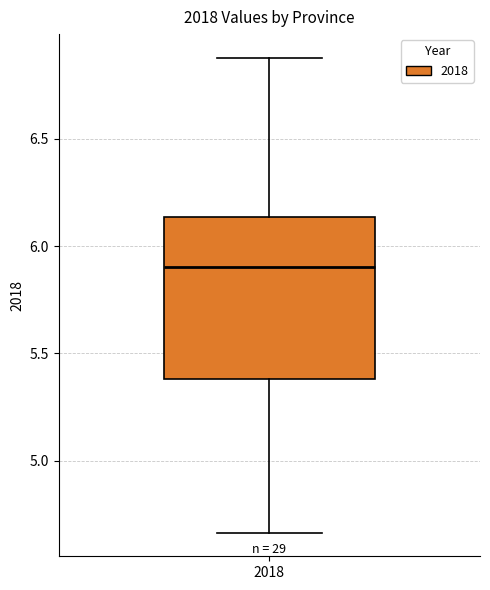

Transcribe this box plot: give where the median line is, the range the box spans, and where the two whiskers end, as read against the y-axis. The values are not printed on the chart, so give them approximately, as read against the axis.

median 5.90, box 5.40 to 6.15, whiskers 4.65 to 6.90